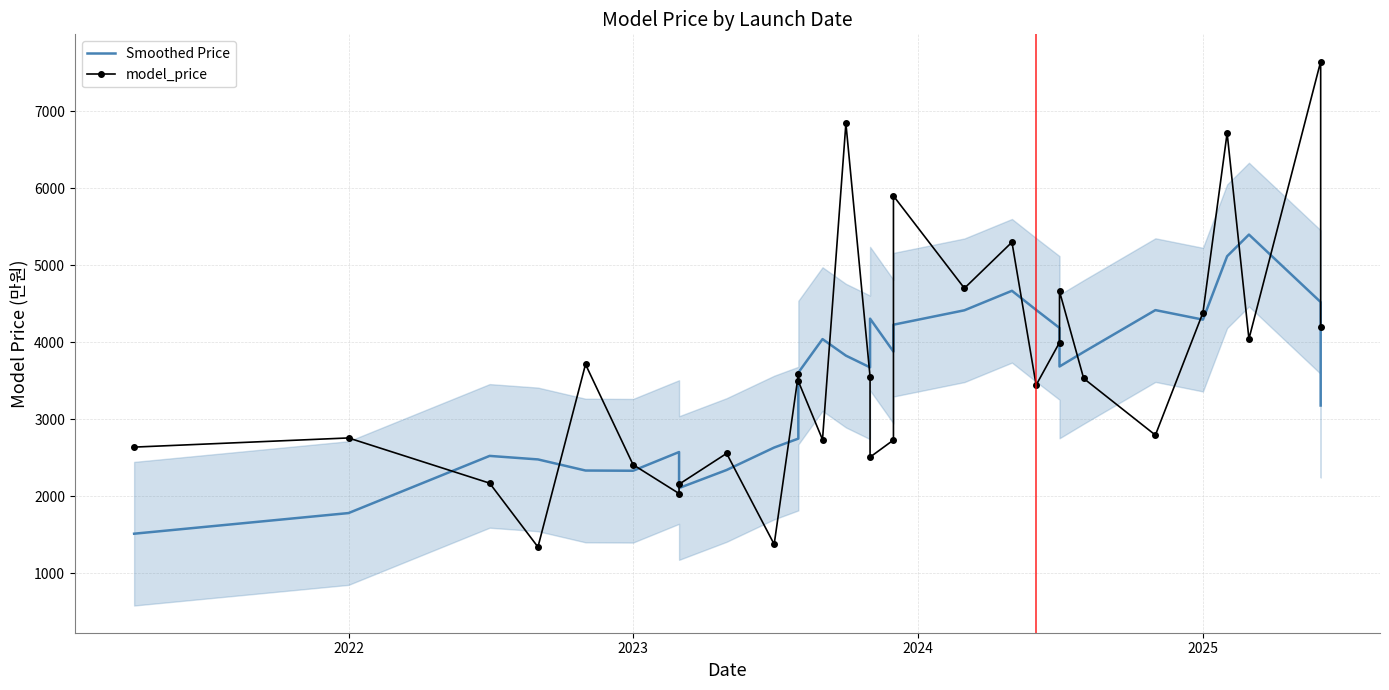

Which series has the widest spread of values?

model_price